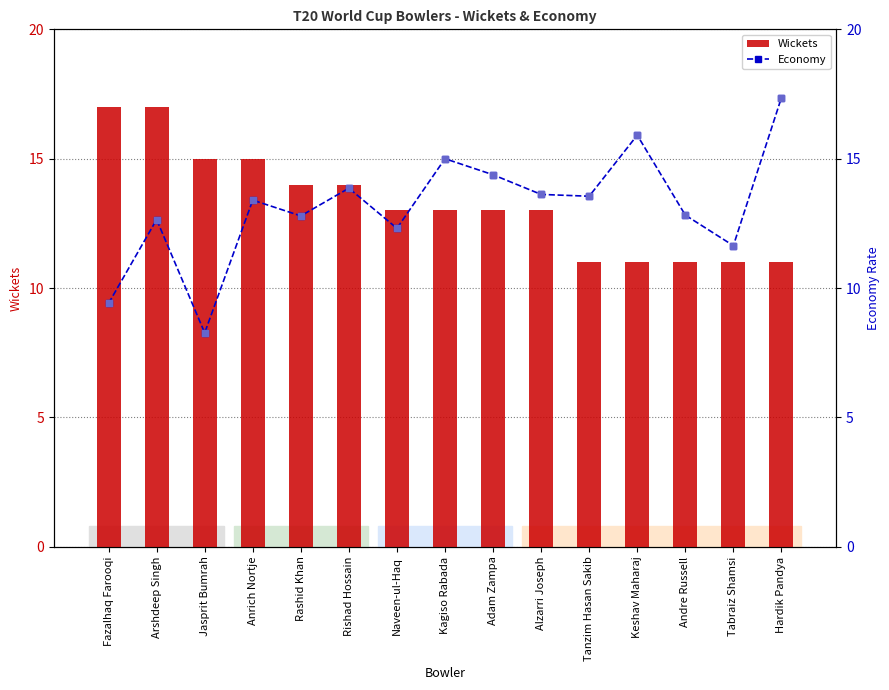

Which series has the largest total across all categories?

Wickets